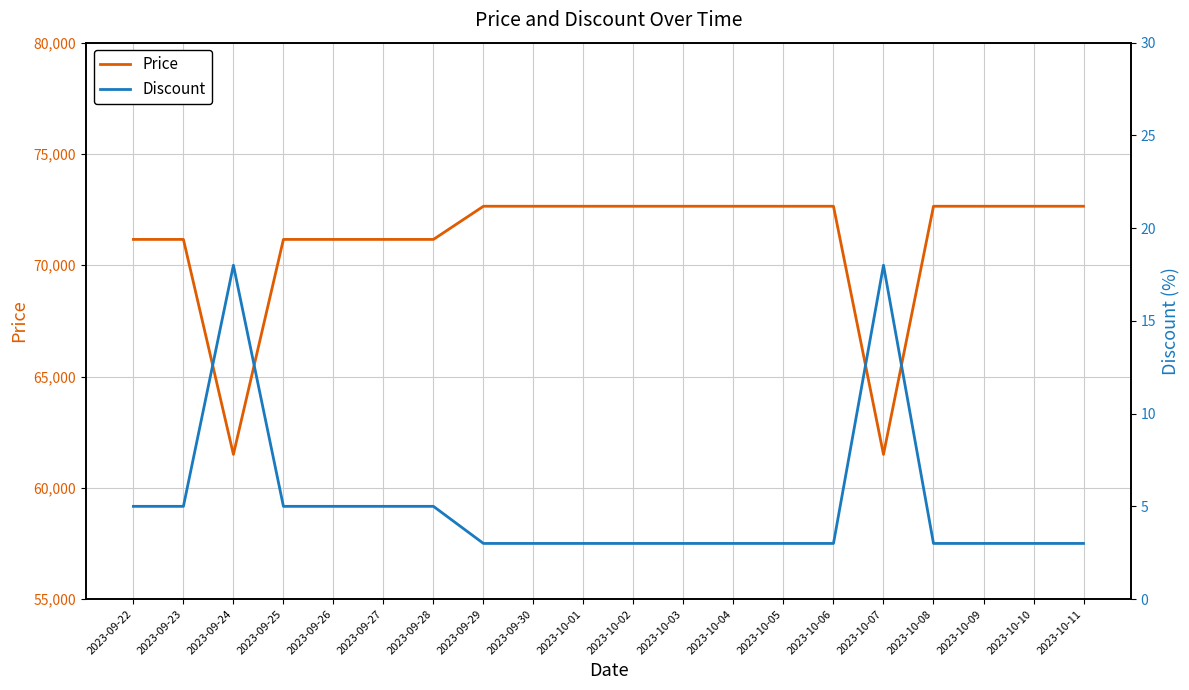

Where is the first local maximum for Discount?

2023-09-24